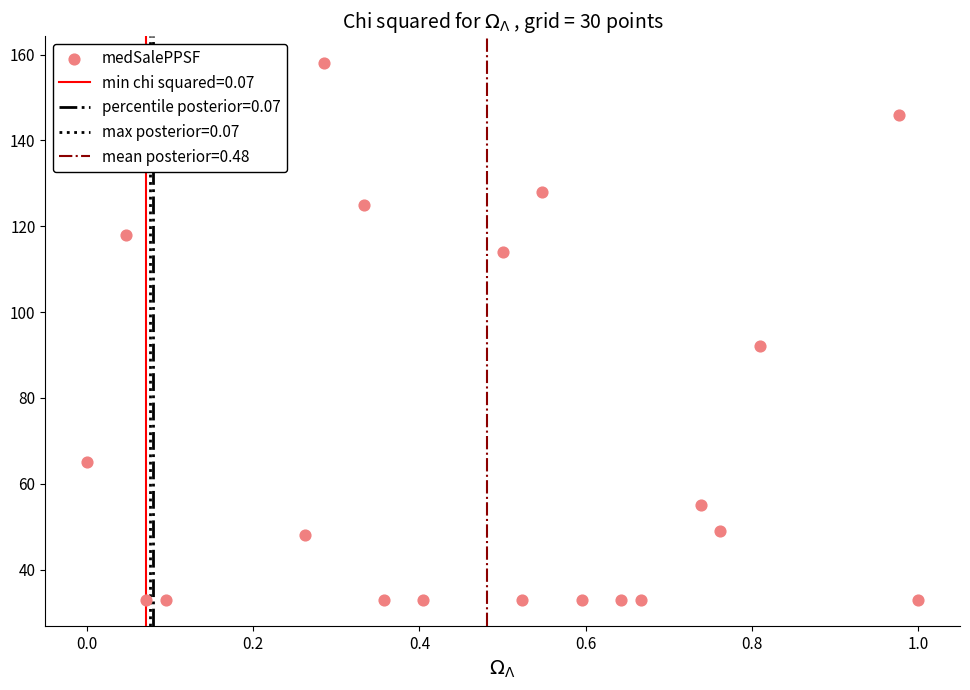

What Y value in the scatter plot is closest to 95?

92